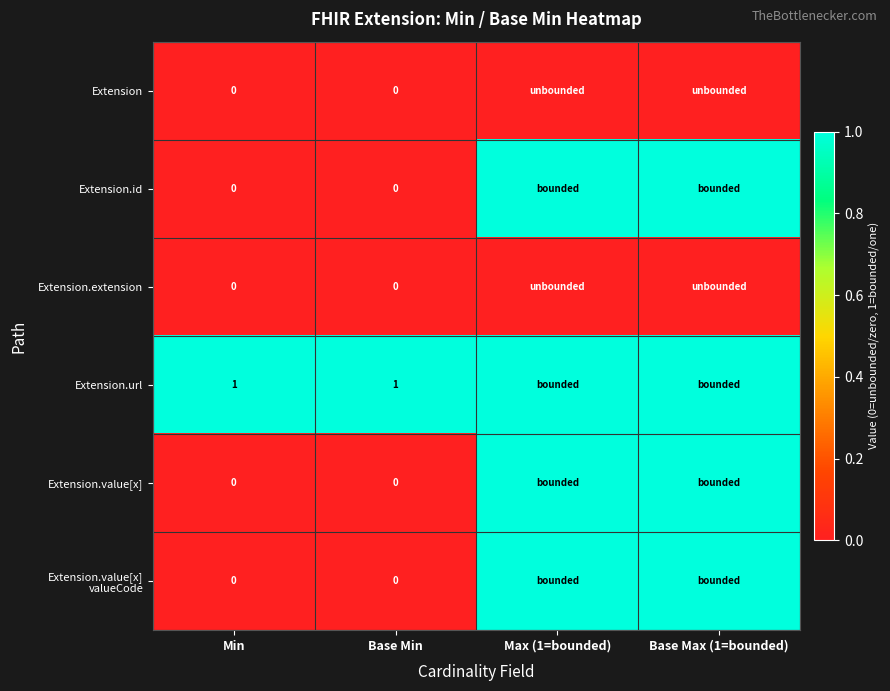

True or false: Extension.url has a value of 1 at Base Min.

True